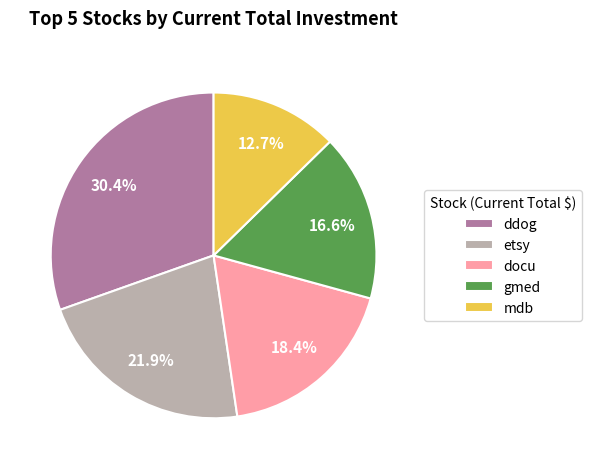

Does any single category account for the majority?

No